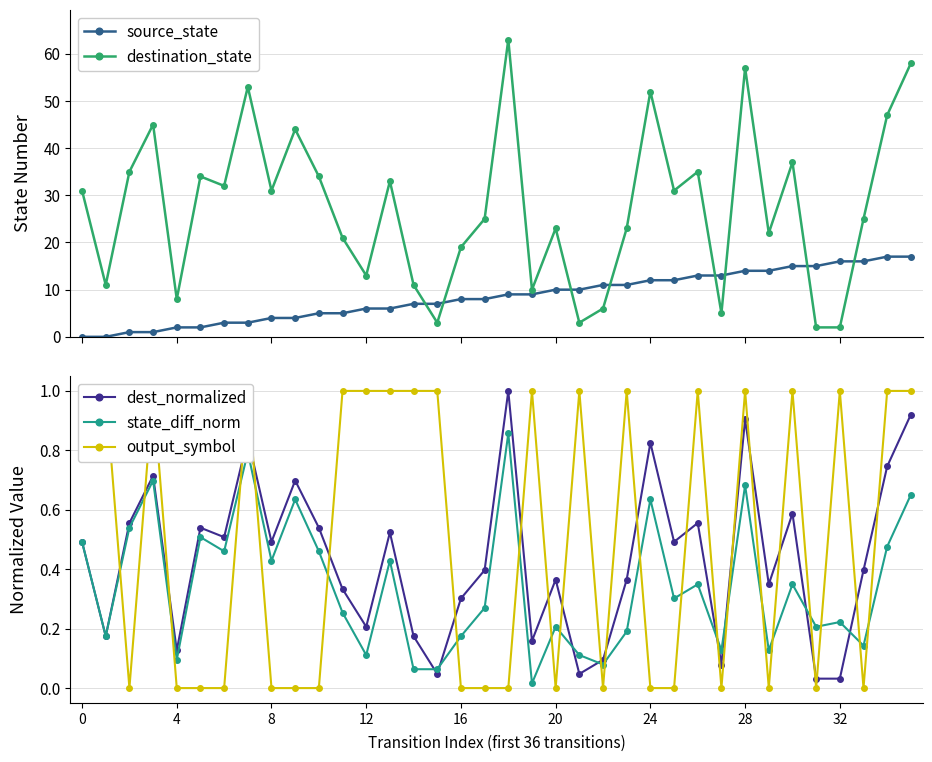

The state_diff_norm series shows 0.4 at 20. True or false?

False